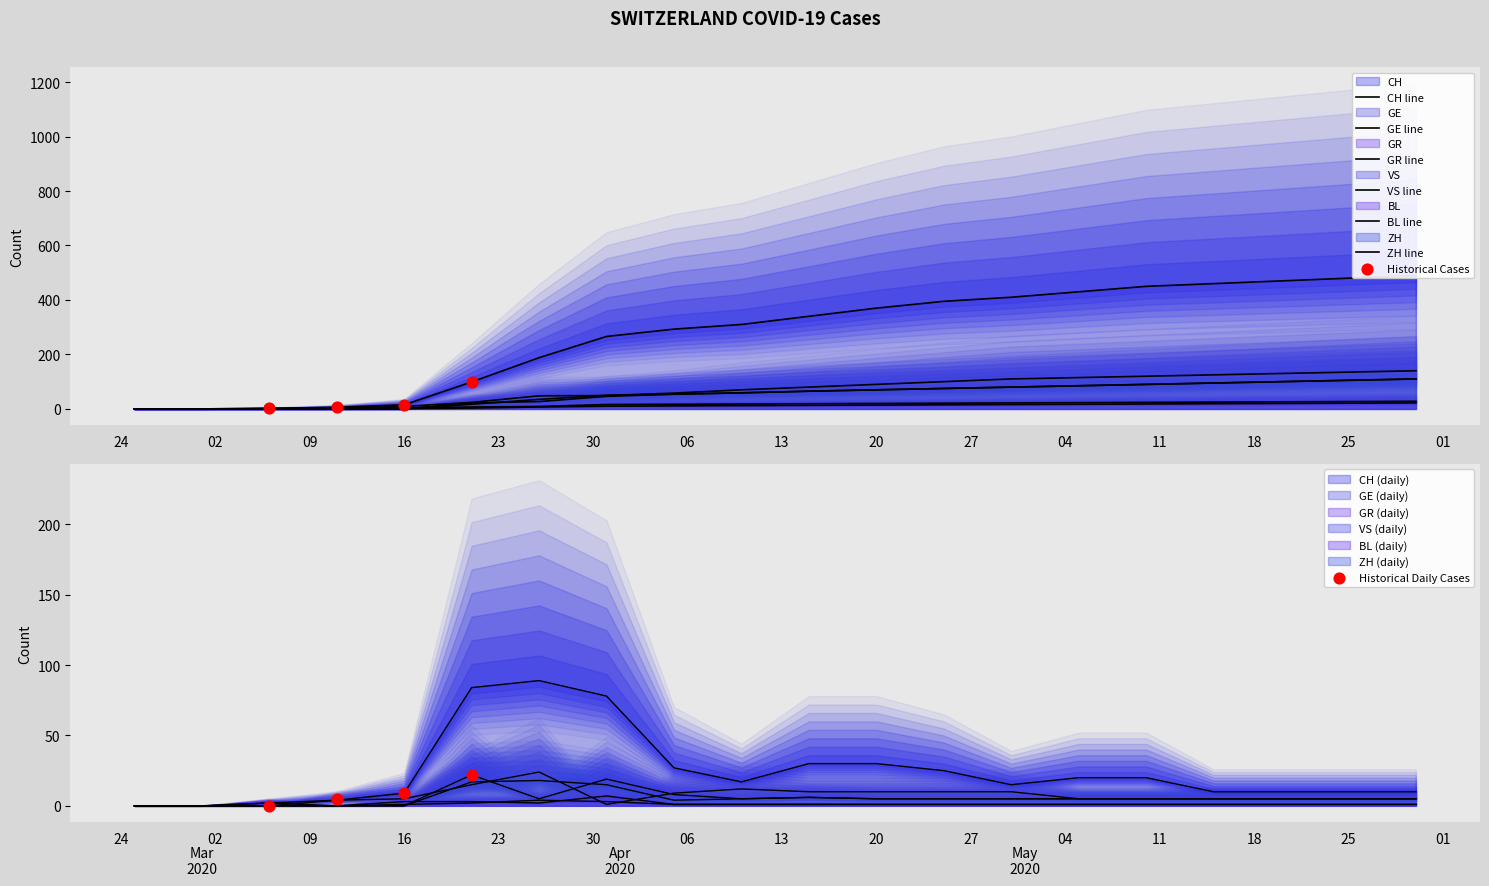

What are all the series names shown in the legend?

CH, GE, GR, VS, BL, ZH